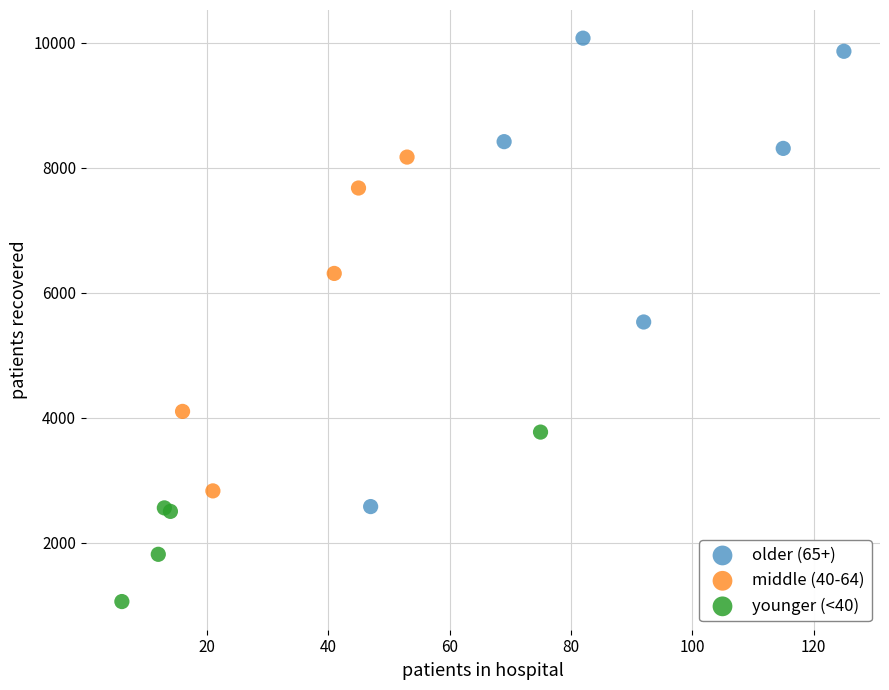

Which series has the largest Y range (max minus min)?

older (65+)